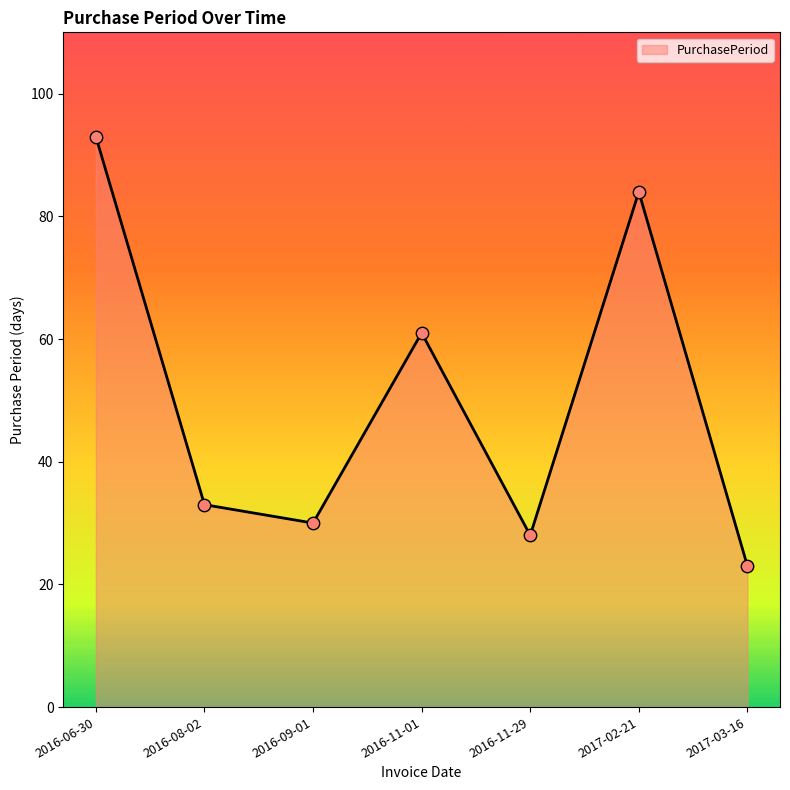

What is the change in value from 2016-11-29 to 2017-03-16?

-5